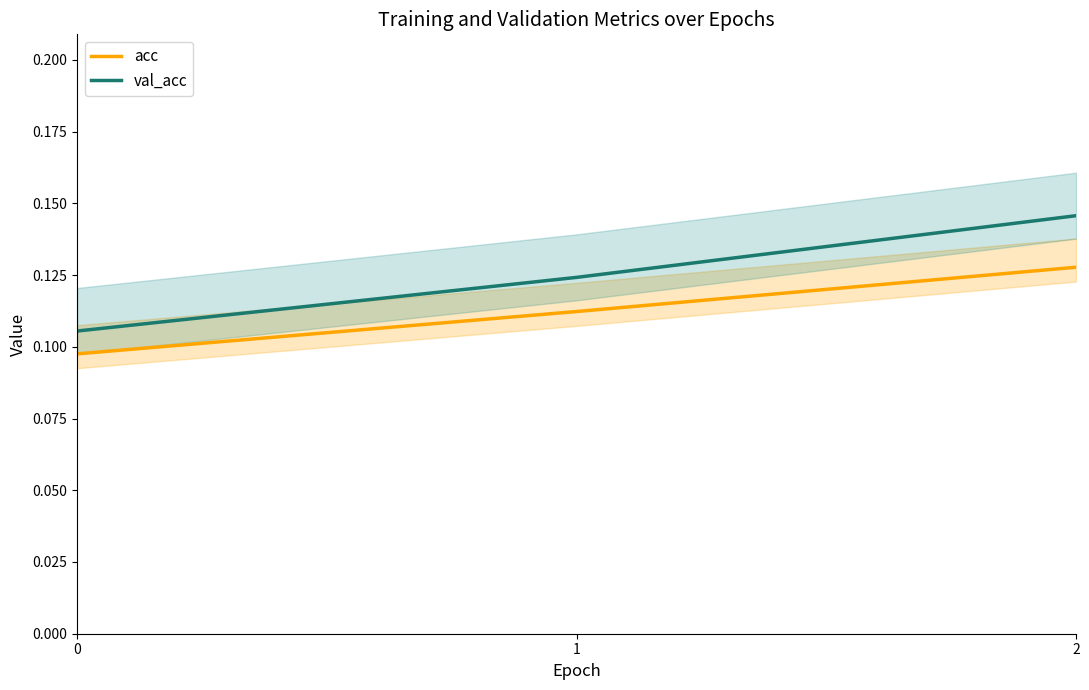

Does the chart display data point markers on the line(s)?

No